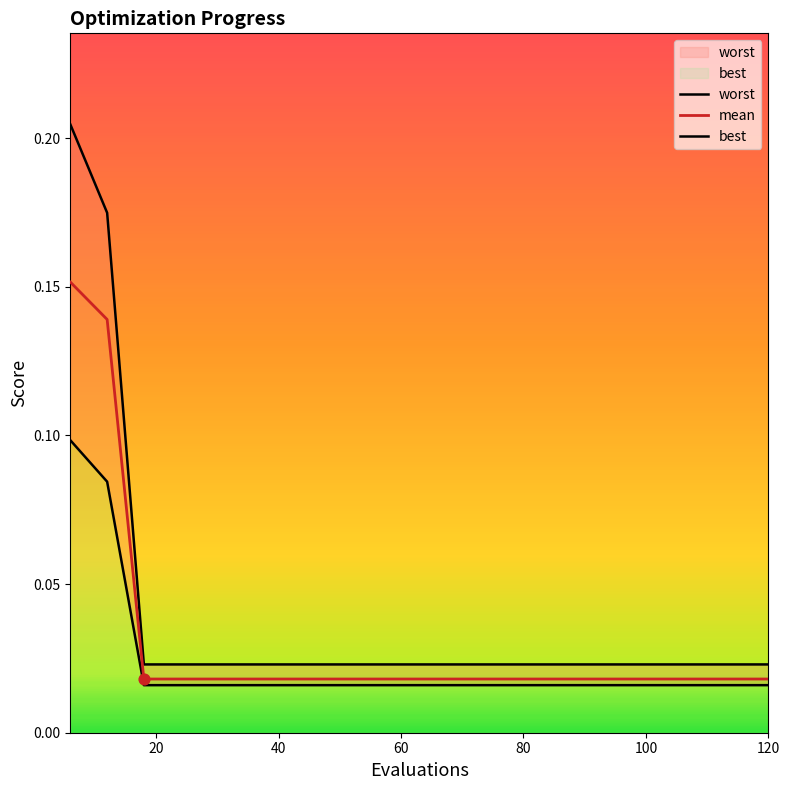

Which series has the widest spread of Y values?

worst